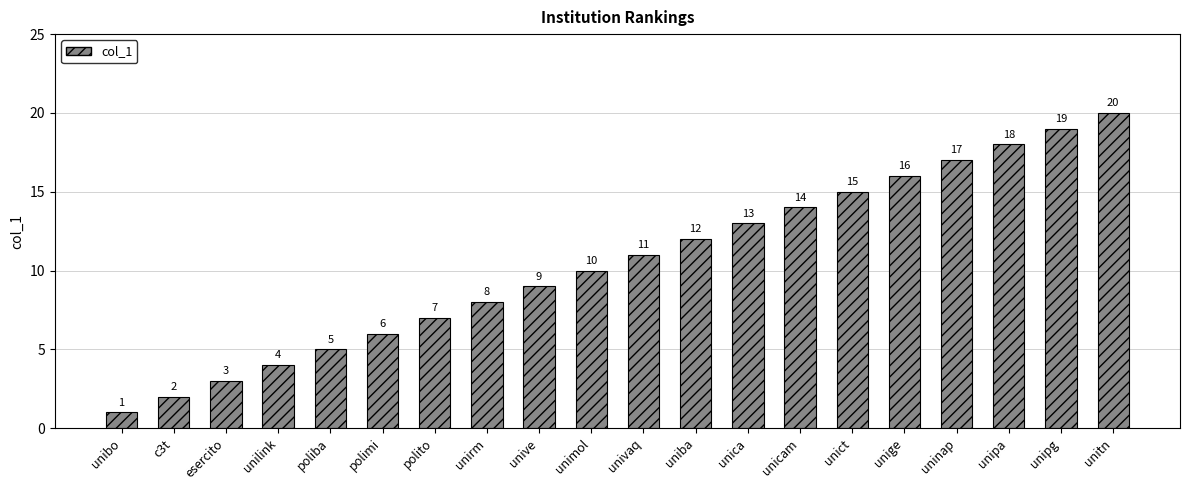

Where is the data nearest to the value 10?

unimol